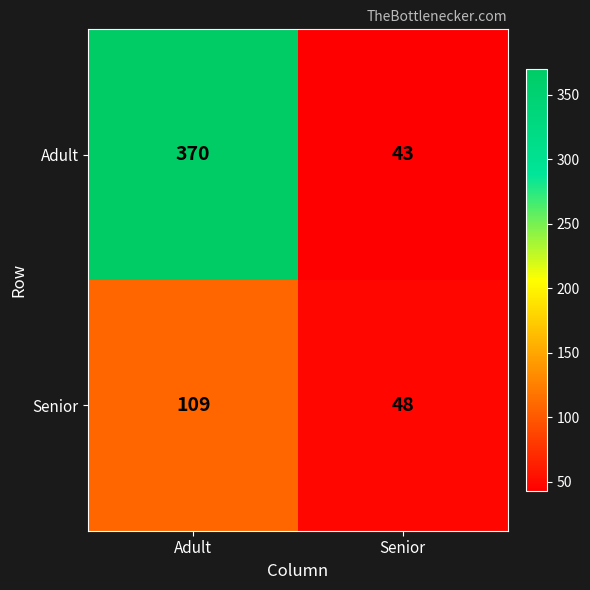

Which series has the largest range (max minus min)?

Adult